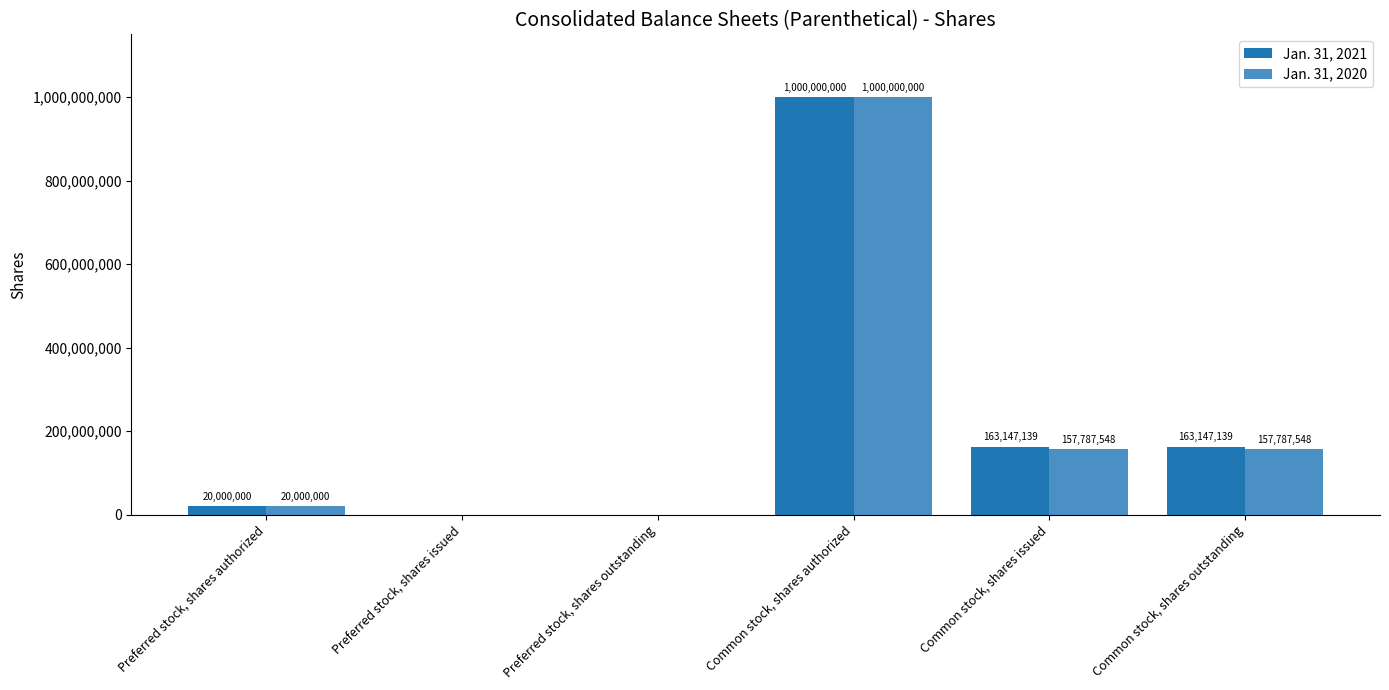

At which category is the sum across all series the highest?

Common stock, shares authorized